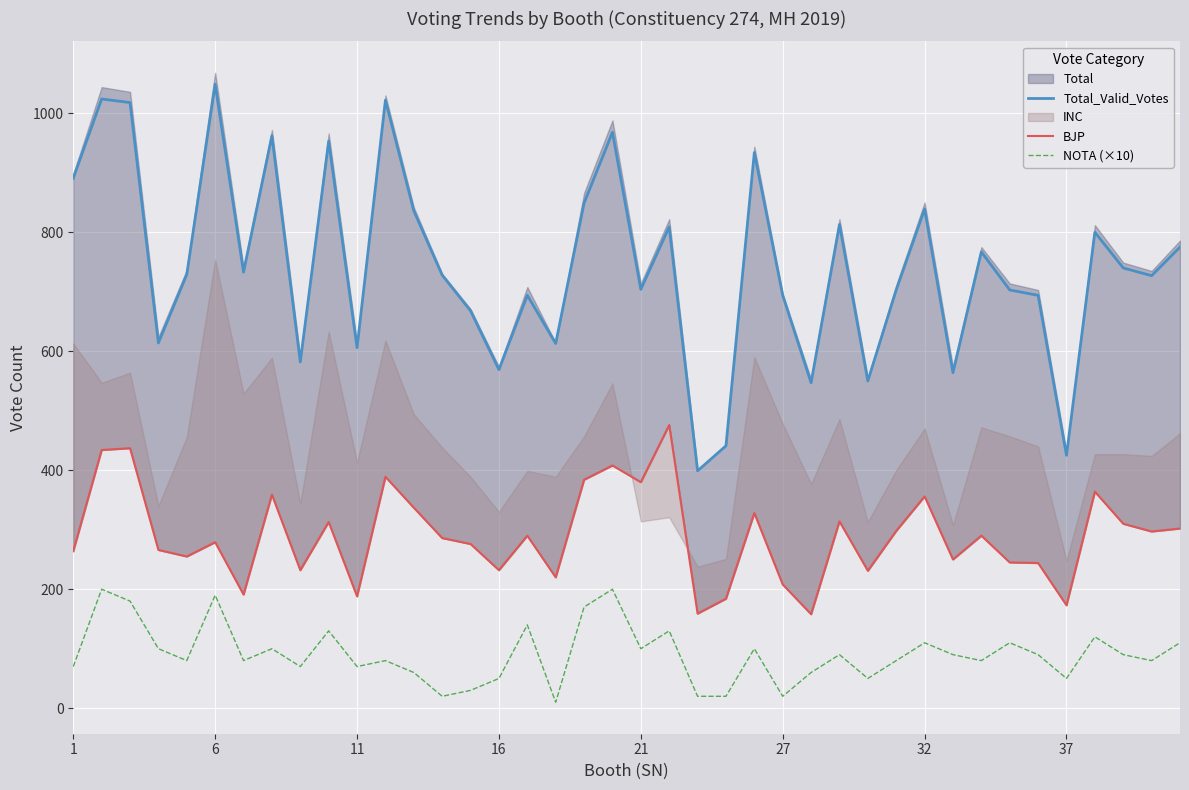

True or false: NOTA (×10) has a value of 50 at 37.

True